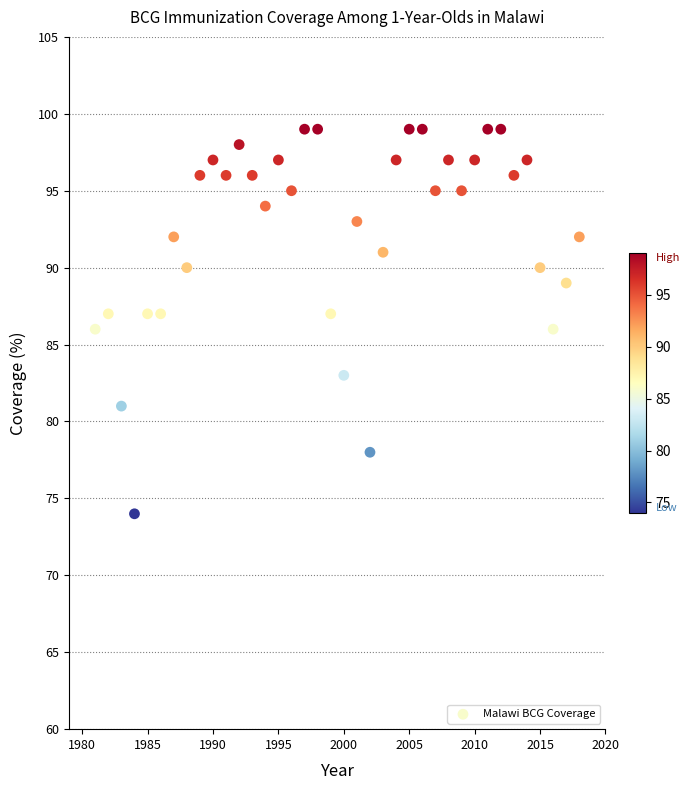

What is the range of X values (max minus min)?

37